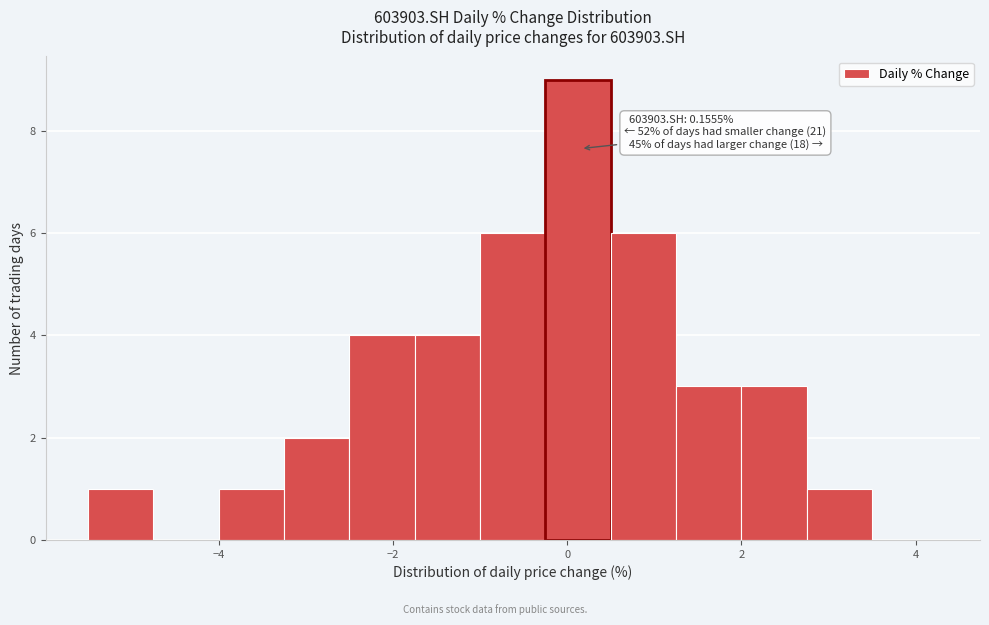

Around what value on the x-axis is the tallest bar? Give the approximate position of its centre, as read against the axis.

0.2